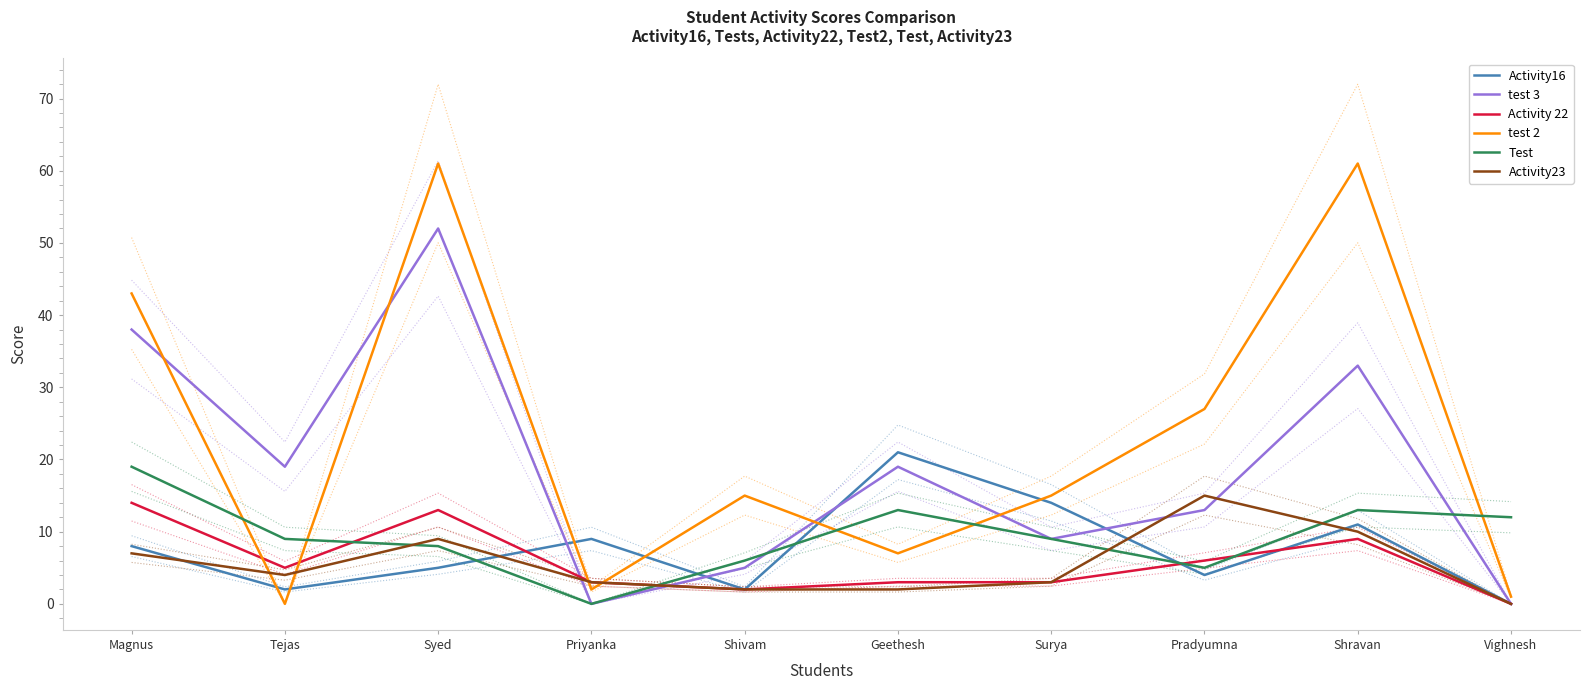

Which series has the largest total across all categories?

test 2